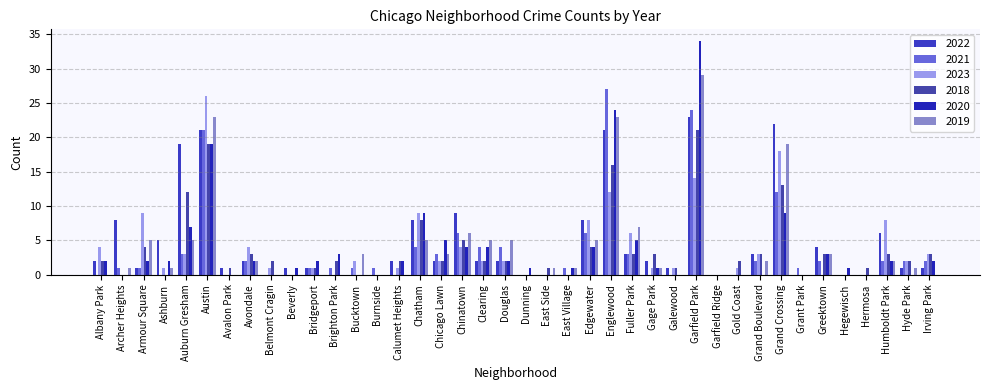

Does the chart contain stacked bars?

No